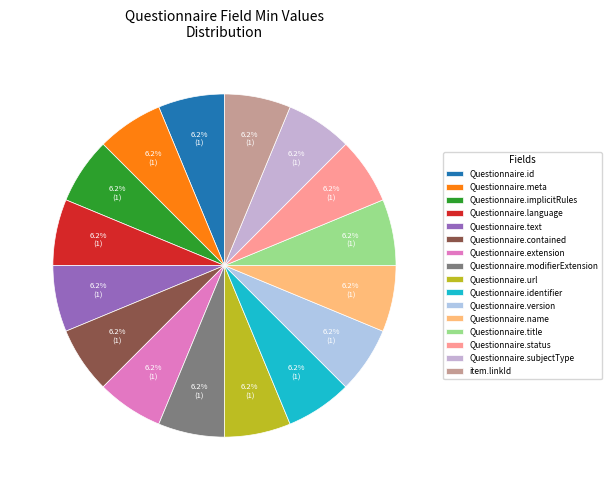

Does any single category account for the majority?

No